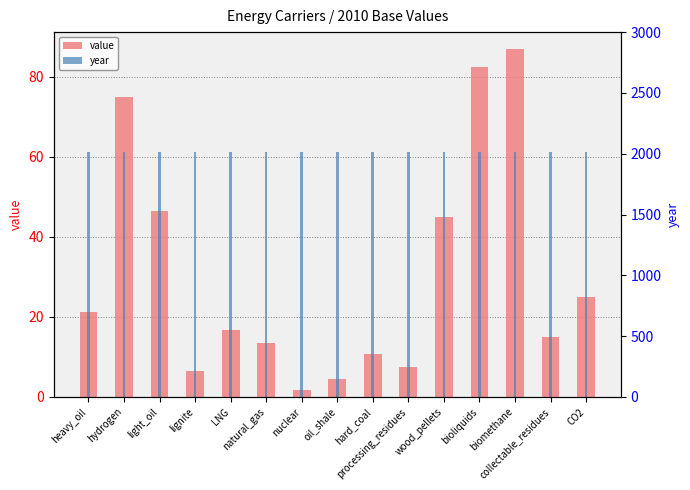

Which series has the largest range (max minus min)?

value